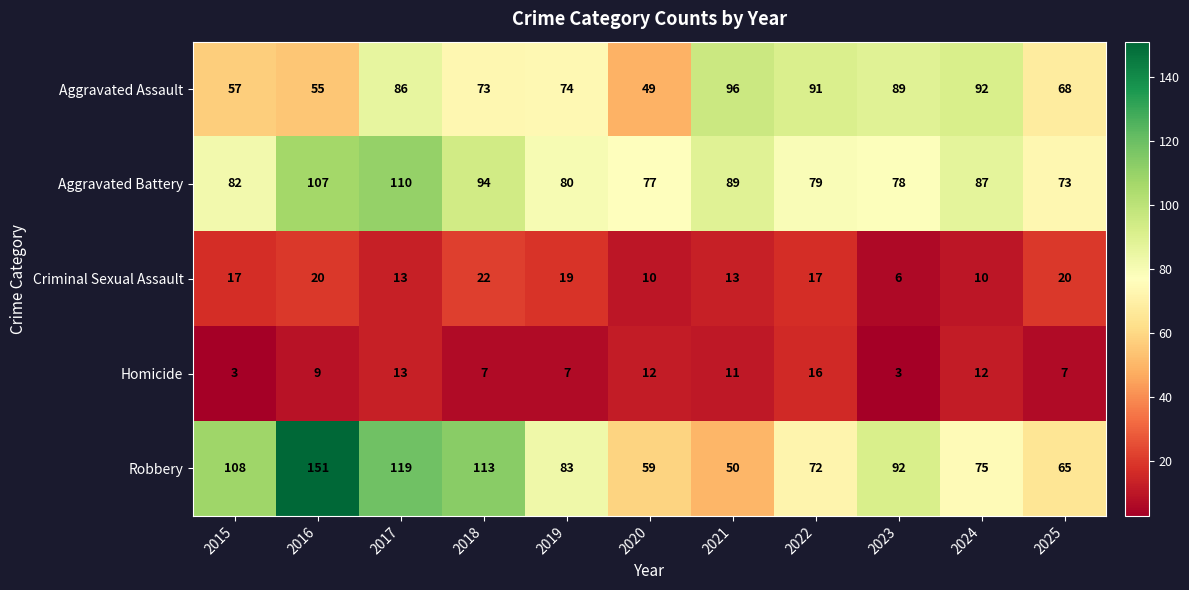

What is the sum of the Criminal Sexual Assault values at 2023 and 2020?

16